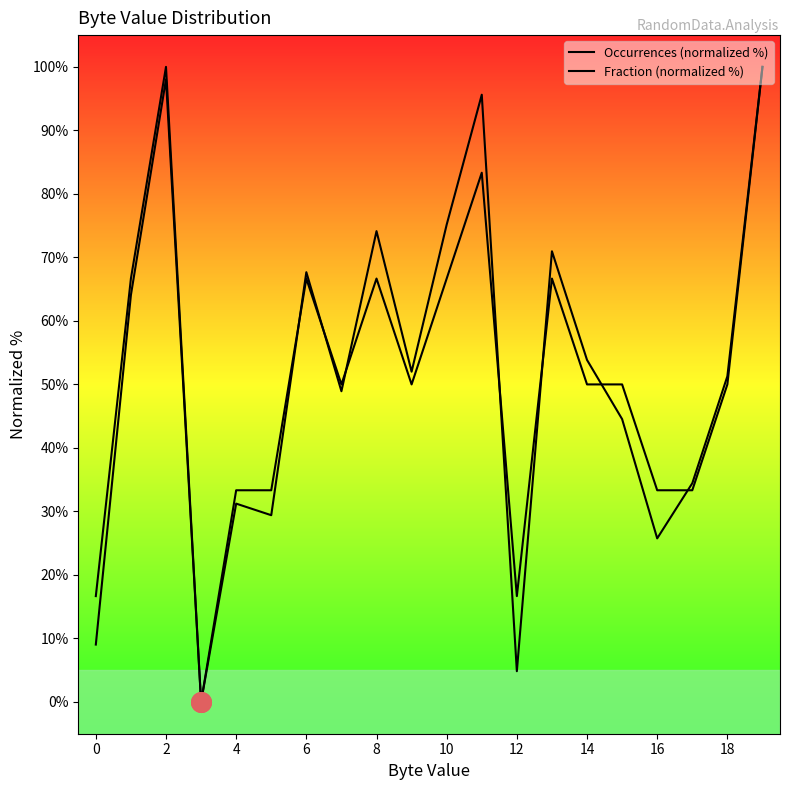

Which series contains the highest Y value?

Occurrences (normalized %)